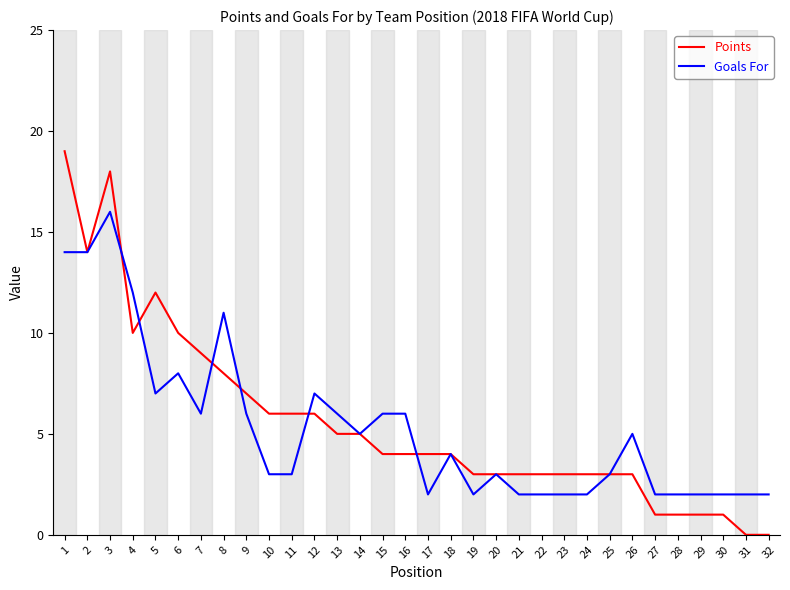

What is the difference between the second highest and minimum values in the Goals For series?

12